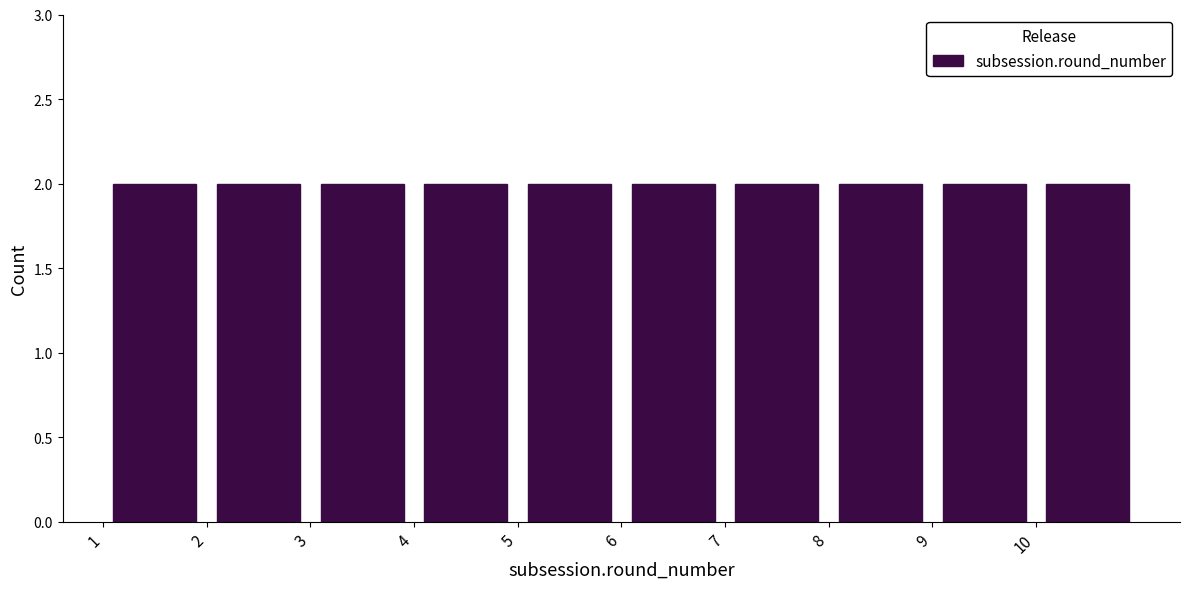

Reading left to right, transcribe this chart: for each bar, give the range it covers on the x-axis and its height. The values are not printed on the chart, so give them approximately, as read against the axis.

1 to 2: 2
2 to 3: 2
3 to 4: 2
4 to 5: 2
5 to 6: 2
6 to 7: 2
7 to 8: 2
8 to 9: 2
9 to 10: 2
10 to 11: 2